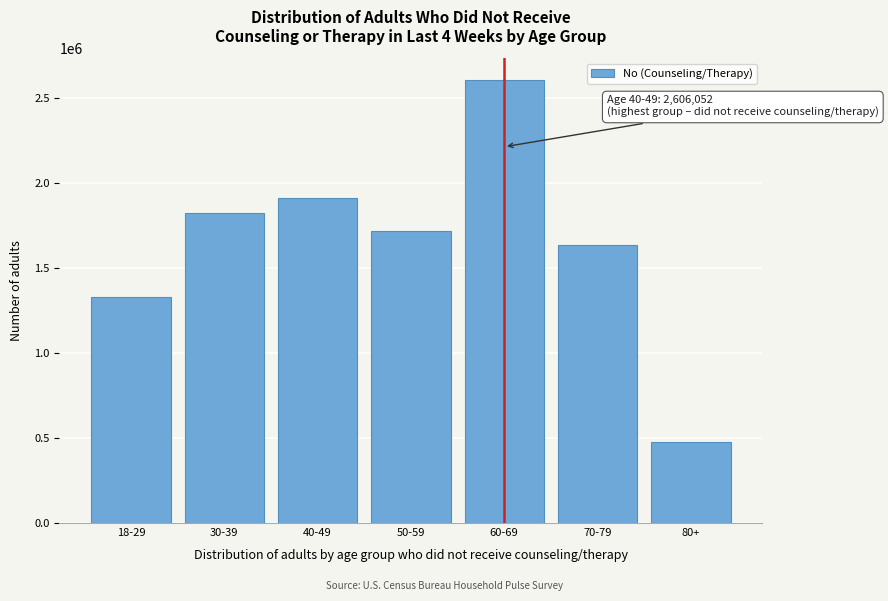

Reading right to left, transcribe all the data shown in this chart.

475356	1636482	2606052	1718010	1914451	1822857	1331644